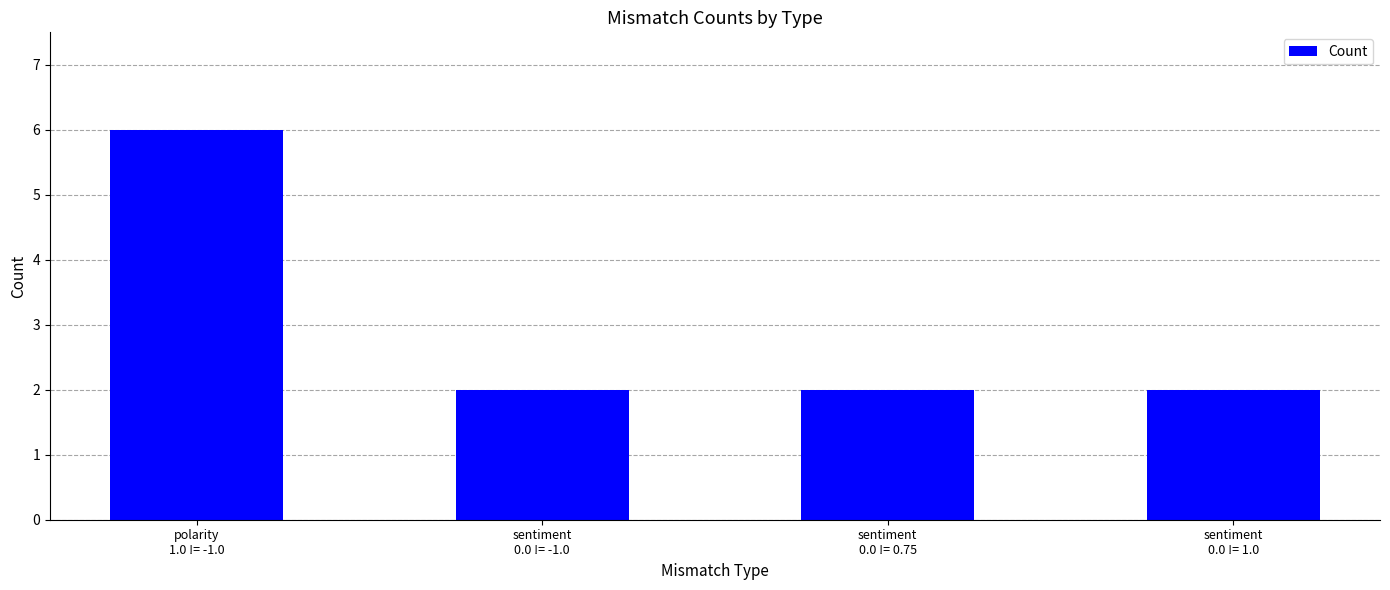

What is the sum of all values?

12